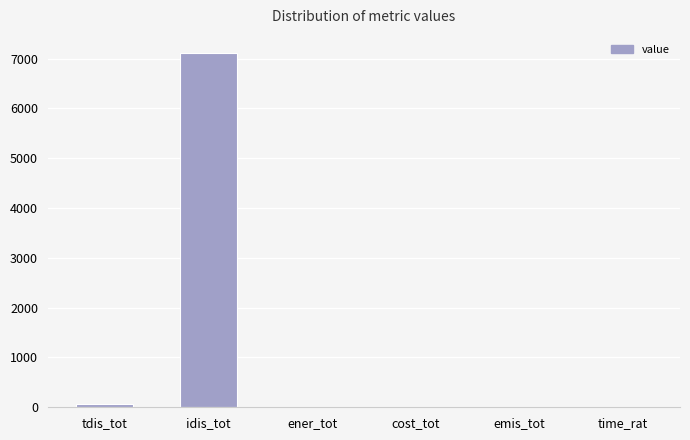

What is the change in value from tdis_tot to emis_tot?

-71.5